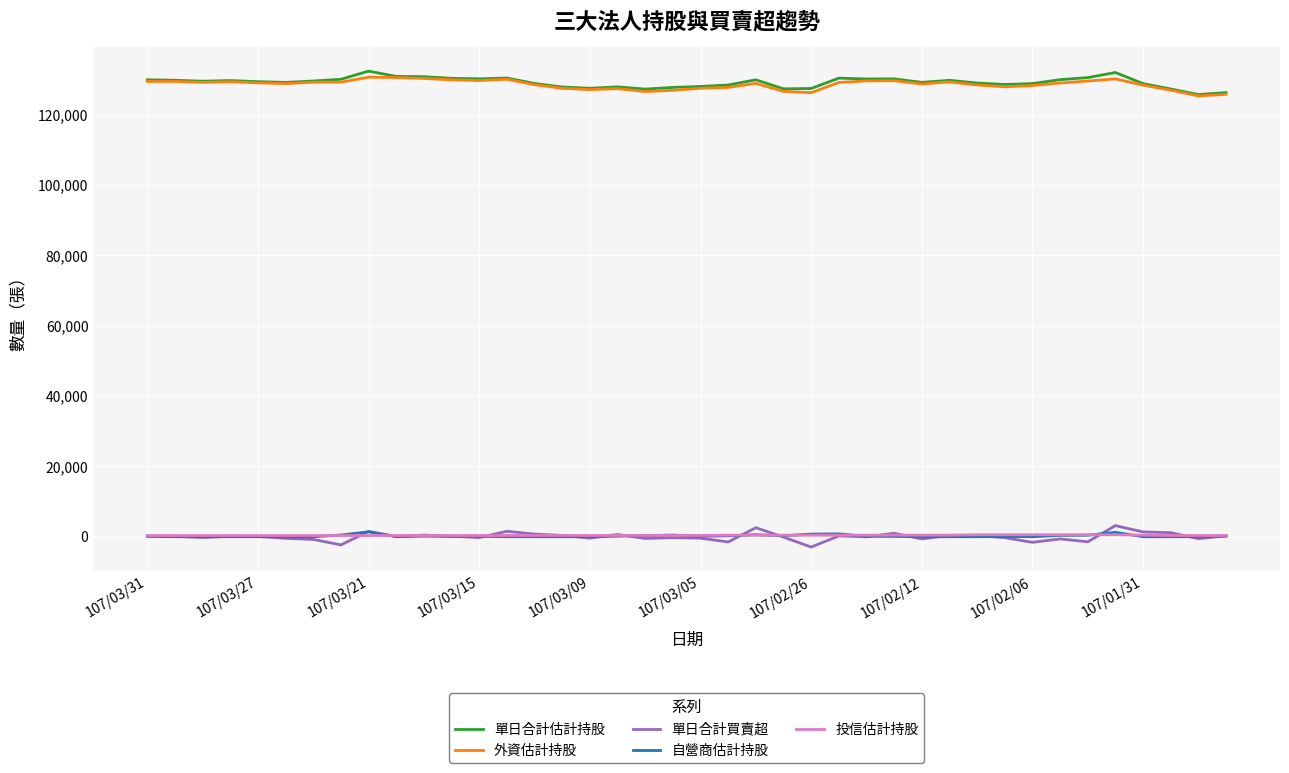

True or false: 單日合計估計持股 and 自營商估計持股 intersect in this chart.

False